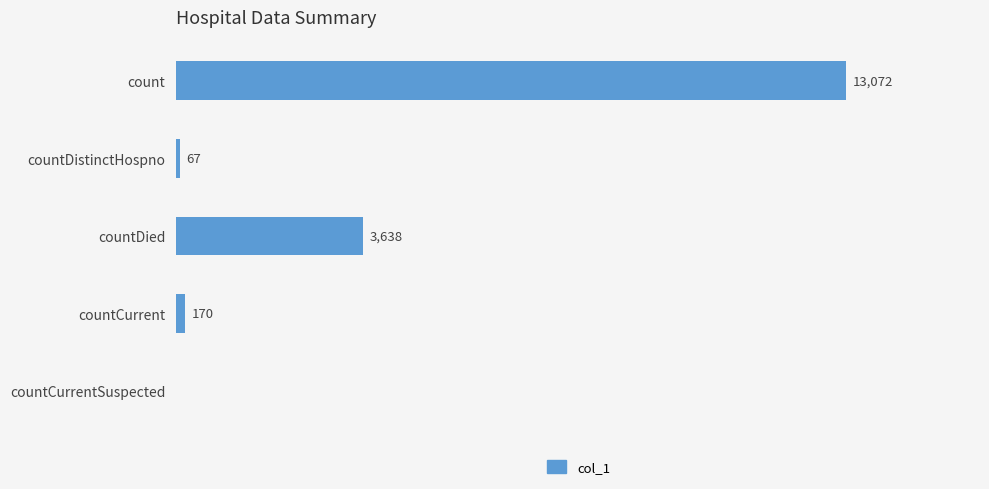

At which label is the value closest to 6536?

countDied